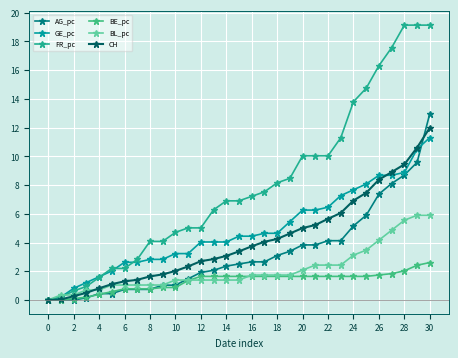

How many times do AG_pc and CH cross each other?

1